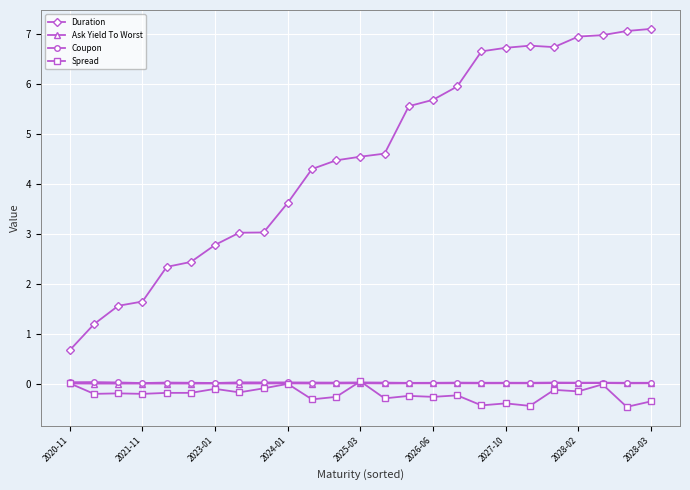

Which series has the largest range (max minus min)?

Duration